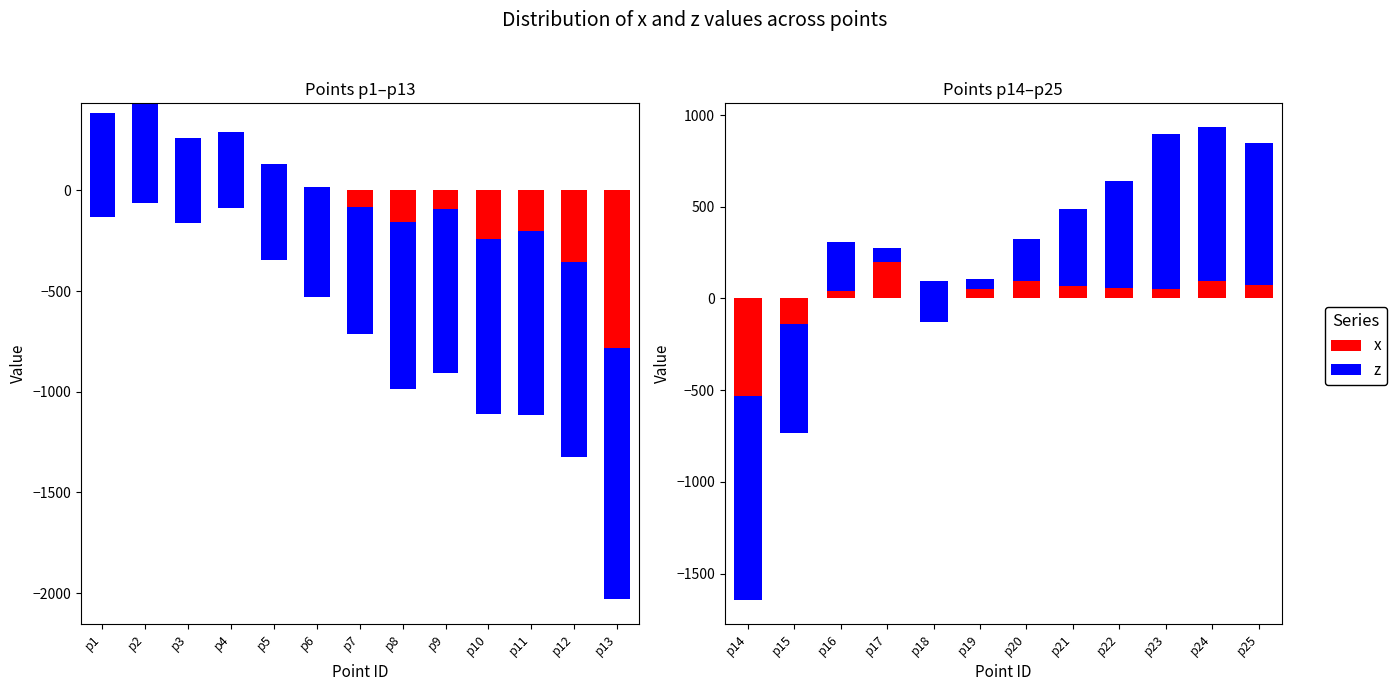

What is the value of the z bar at the 7th from the left?

230